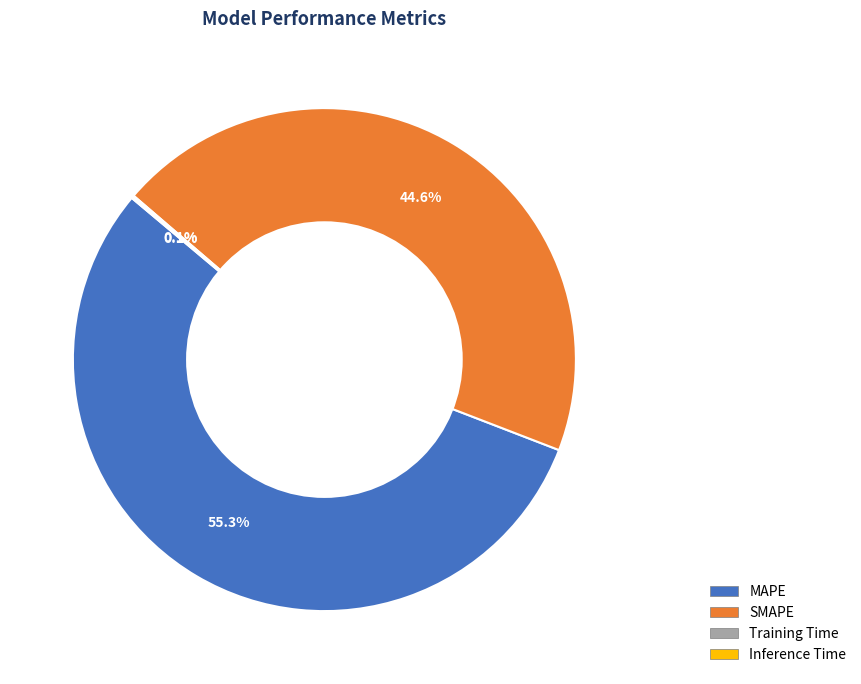

Which category has the biggest portion of the pie?

MAPE